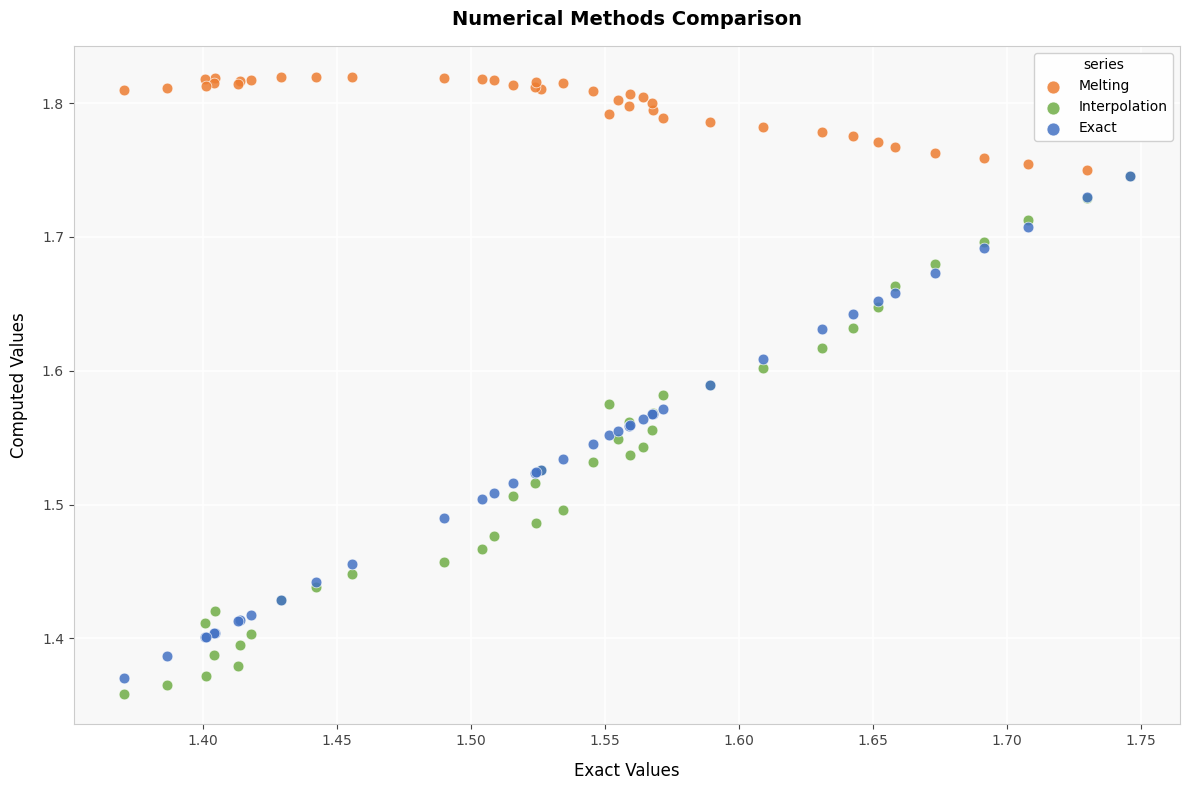

What are all the series names shown in the legend?

Melting, Interpolation, Exact